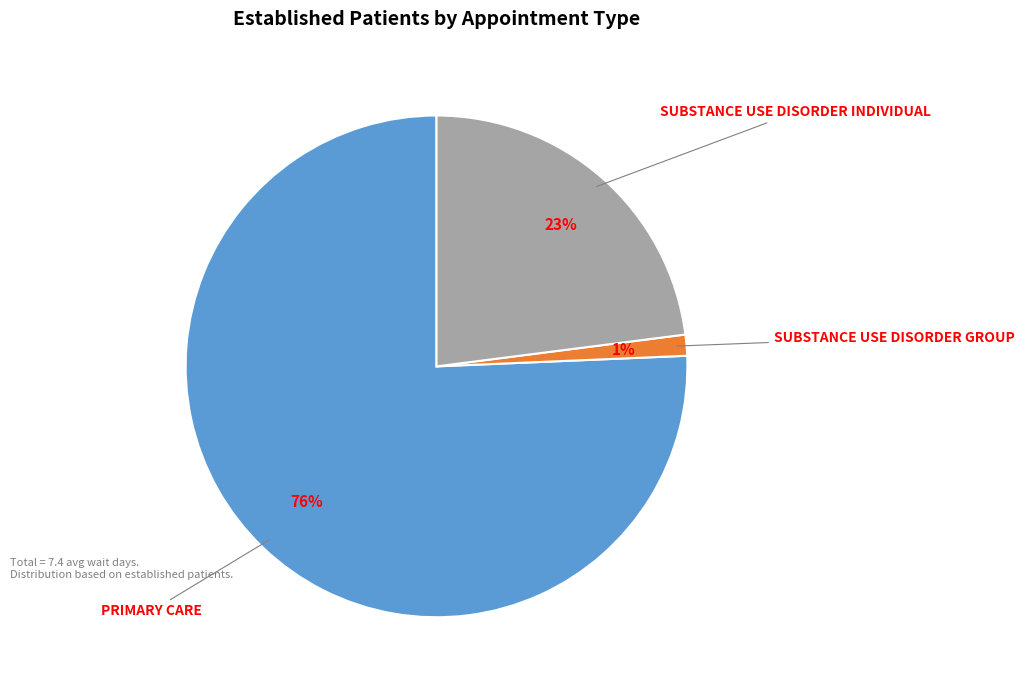

Count the number of slices in the pie.

3